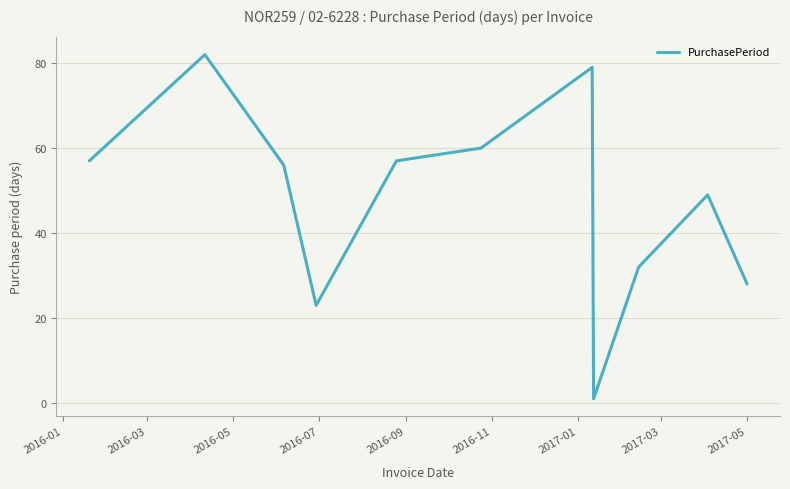

What is the greatest value displayed?

82